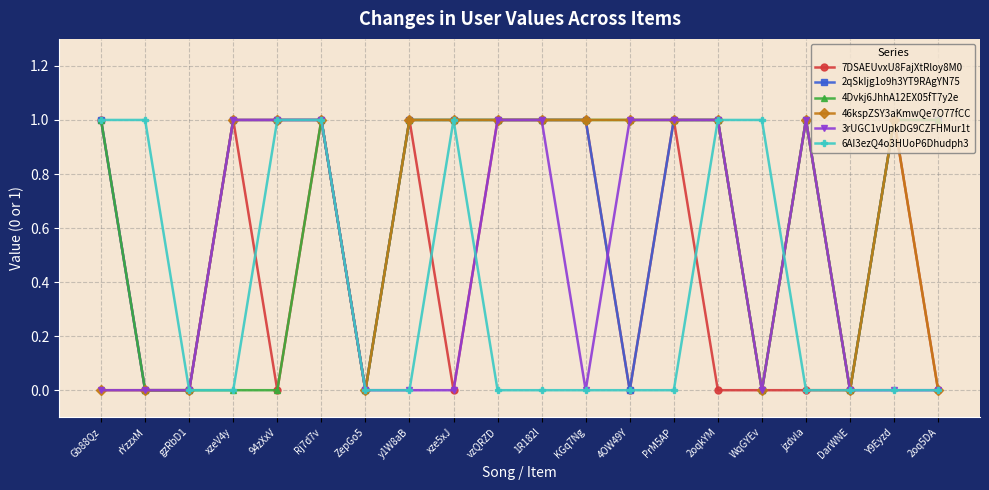

Reading left to right, transcribe all the data shown in this chart.

7DSAEUvxU8FajXtRloy8M0: Gb88Qz=1	rYzzxM=0	gzRbD1=0	xzeV4y=1	94zXxV=0	Rj7d7v=1	ZepGo5=0	y1W8aB=1	xze5xJ=0	vzQRZD=1	1R182l=1	KGq7Ng=1	4OW49Y=0	PrM5AP=1	2oqkYM=0	WqGYEv=0	jzdvla=0	DarWNE=0	Y9Eyzd=1	2oq5DA=0
2qSkIjg1o9h3YT9RAgYN75: Gb88Qz=1	rYzzxM=0	gzRbD1=0	xzeV4y=1	94zXxV=1	Rj7d7v=1	ZepGo5=0	y1W8aB=1	xze5xJ=1	vzQRZD=1	1R182l=1	KGq7Ng=1	4OW49Y=0	PrM5AP=1	2oqkYM=1	WqGYEv=0	jzdvla=1	DarWNE=0	Y9Eyzd=1	2oq5DA=1
4Dvkj6JhhA12EX05fT7y2e: Gb88Qz=1	rYzzxM=0	gzRbD1=0	xzeV4y=0	94zXxV=0	Rj7d7v=1	ZepGo5=0	y1W8aB=1	xze5xJ=1	vzQRZD=1	1R182l=1	KGq7Ng=1	4OW49Y=1	PrM5AP=1	2oqkYM=1	WqGYEv=0	jzdvla=1	DarWNE=0	Y9Eyzd=1	2oq5DA=1
46kspZSY3aKmwQe7O77fCC: Gb88Qz=0	rYzzxM=0	gzRbD1=0	xzeV4y=1	94zXxV=1	Rj7d7v=1	ZepGo5=0	y1W8aB=1	xze5xJ=1	vzQRZD=1	1R182l=1	KGq7Ng=1	4OW49Y=1	PrM5AP=1	2oqkYM=1	WqGYEv=0	jzdvla=1	DarWNE=0	Y9Eyzd=1	2oq5DA=0
3rUGC1vUpkDG9CZFHMur1t: Gb88Qz=0	rYzzxM=0	gzRbD1=0	xzeV4y=1	94zXxV=1	Rj7d7v=1	ZepGo5=0	y1W8aB=0	xze5xJ=0	vzQRZD=1	1R182l=1	KGq7Ng=0	4OW49Y=1	PrM5AP=1	2oqkYM=1	WqGYEv=0	jzdvla=1	DarWNE=0	Y9Eyzd=0	2oq5DA=0
6AI3ezQ4o3HUoP6Dhudph3: Gb88Qz=1	rYzzxM=1	gzRbD1=0	xzeV4y=0	94zXxV=1	Rj7d7v=1	ZepGo5=0	y1W8aB=0	xze5xJ=1	vzQRZD=0	1R182l=0	KGq7Ng=0	4OW49Y=0	PrM5AP=0	2oqkYM=1	WqGYEv=1	jzdvla=0	DarWNE=0	Y9Eyzd=0	2oq5DA=0